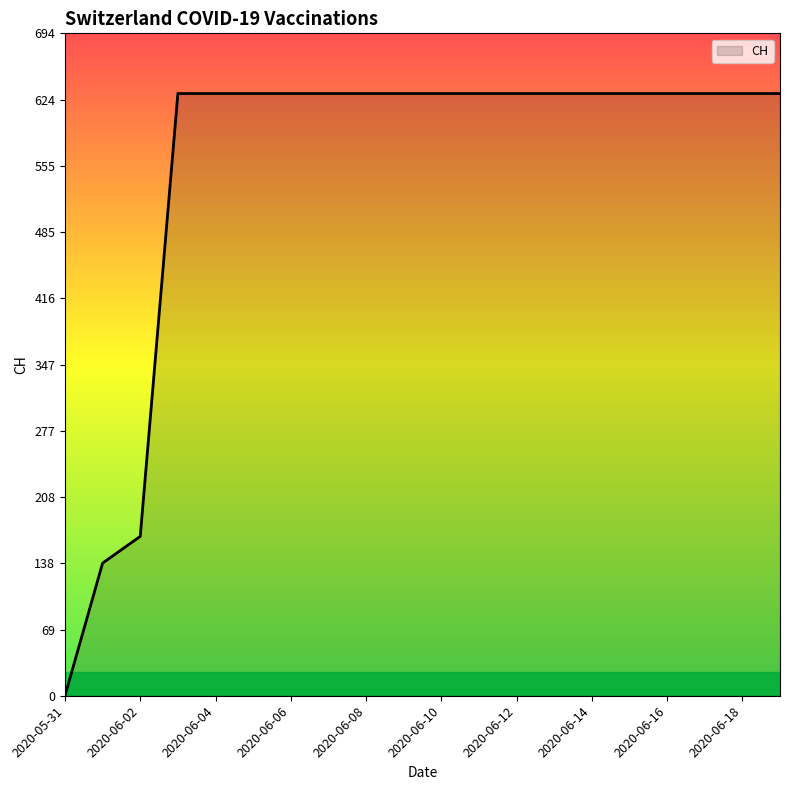

What is the maximum value shown in the chart?

631